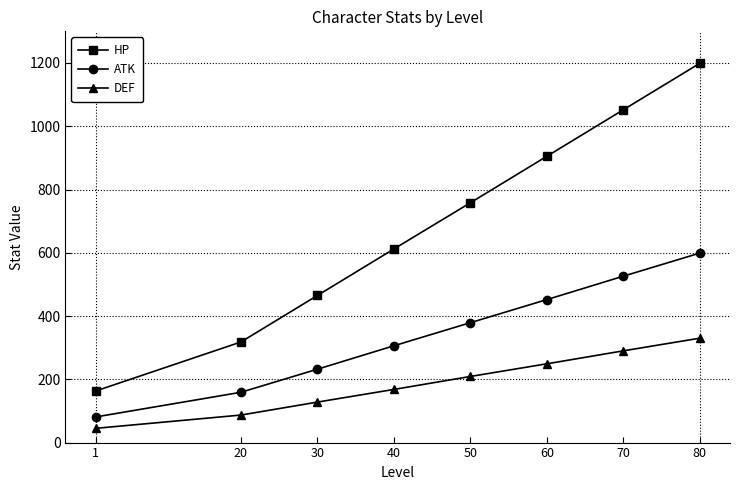

Rank the categories by ATK value from lowest to highest.

1, 20, 30, 40, 50, 60, 70, 80